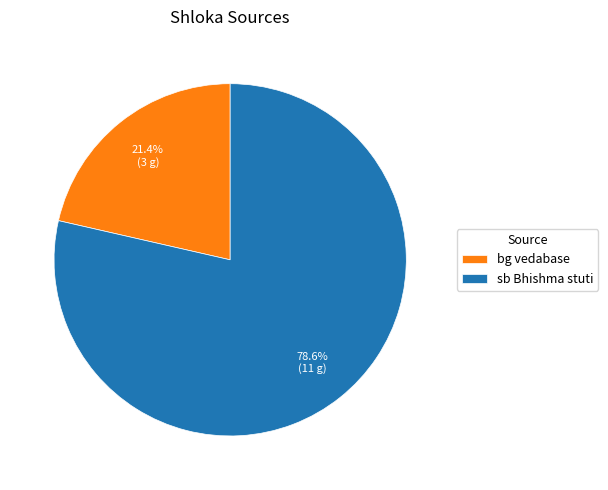

To the nearest percent, what is the average slice percentage?

50%